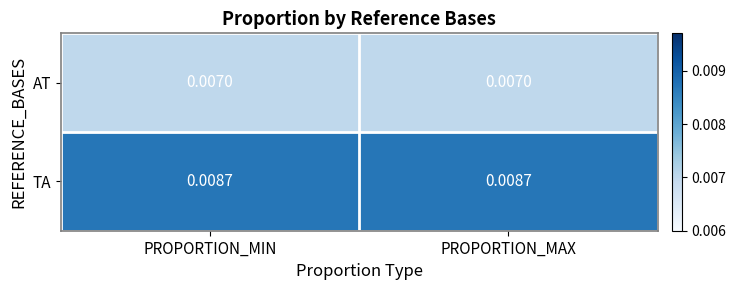

List the series in order of their peak value, highest first.

TA, AT